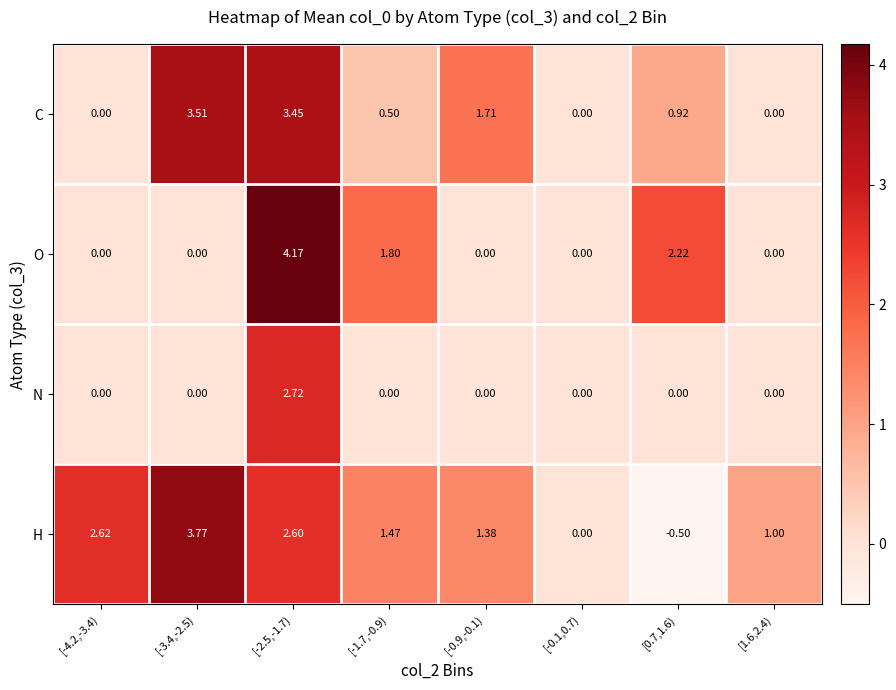

What is the difference between the highest and lowest values at [-2.5,-1.7)?

1.6